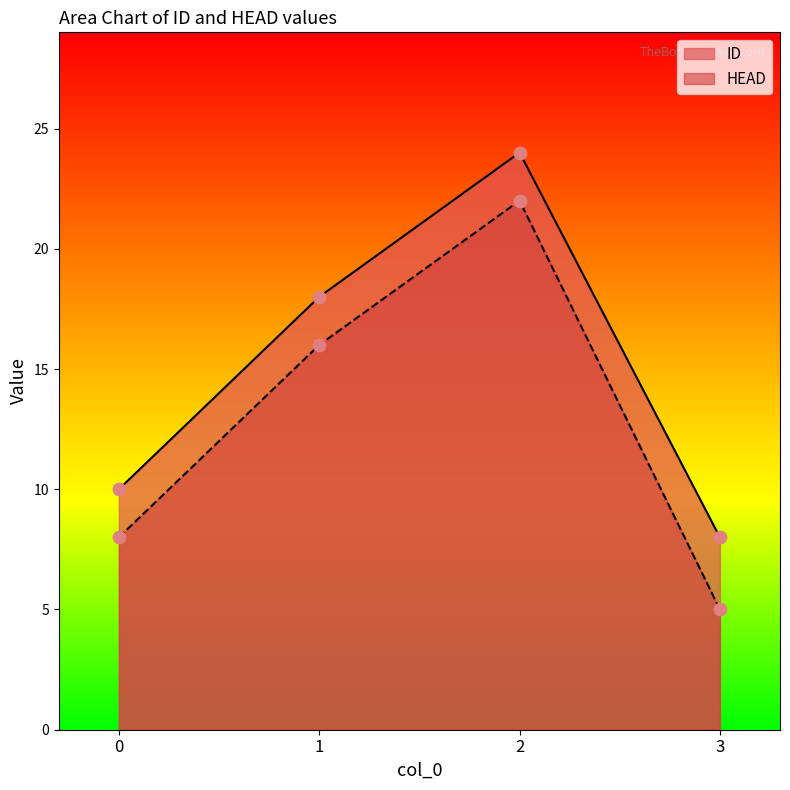

What is the total value across all series at 0?

18